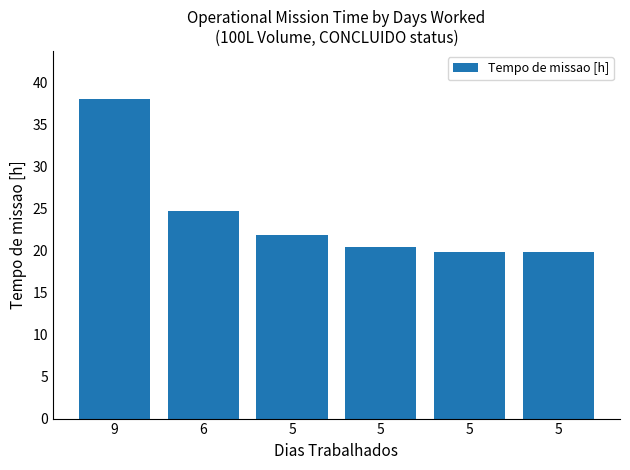

Read the value at 9.

38.1